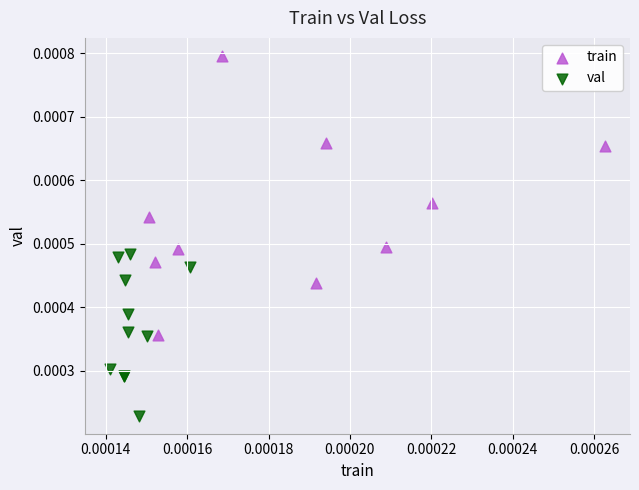

Which series has the widest spread of Y values?

train